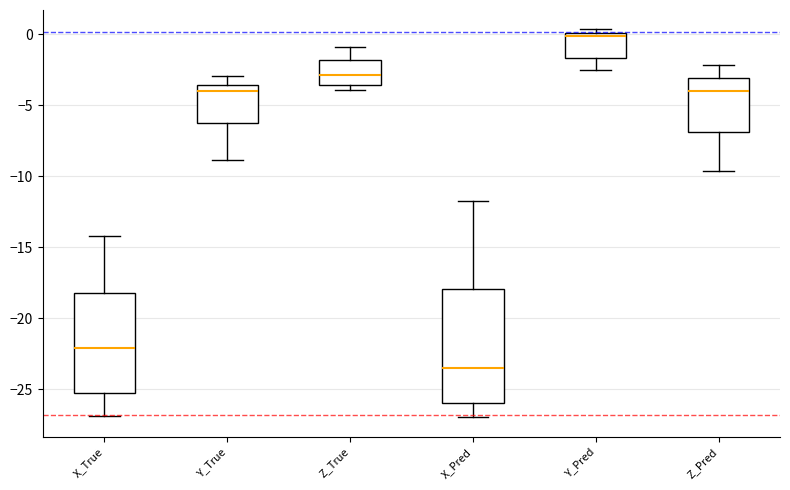

Comparing the boxes themselves (not the whiskers), which one is the tallest?

X_Pred